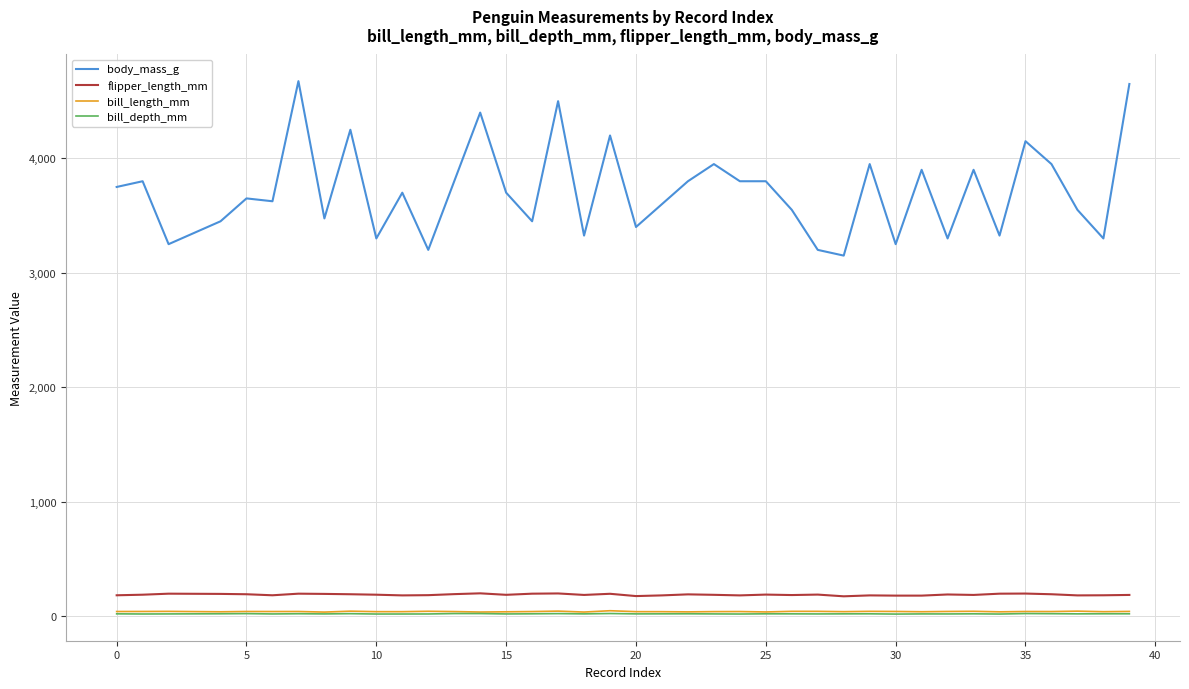

What is the highest value of the flipper_length_mm series?

198.0